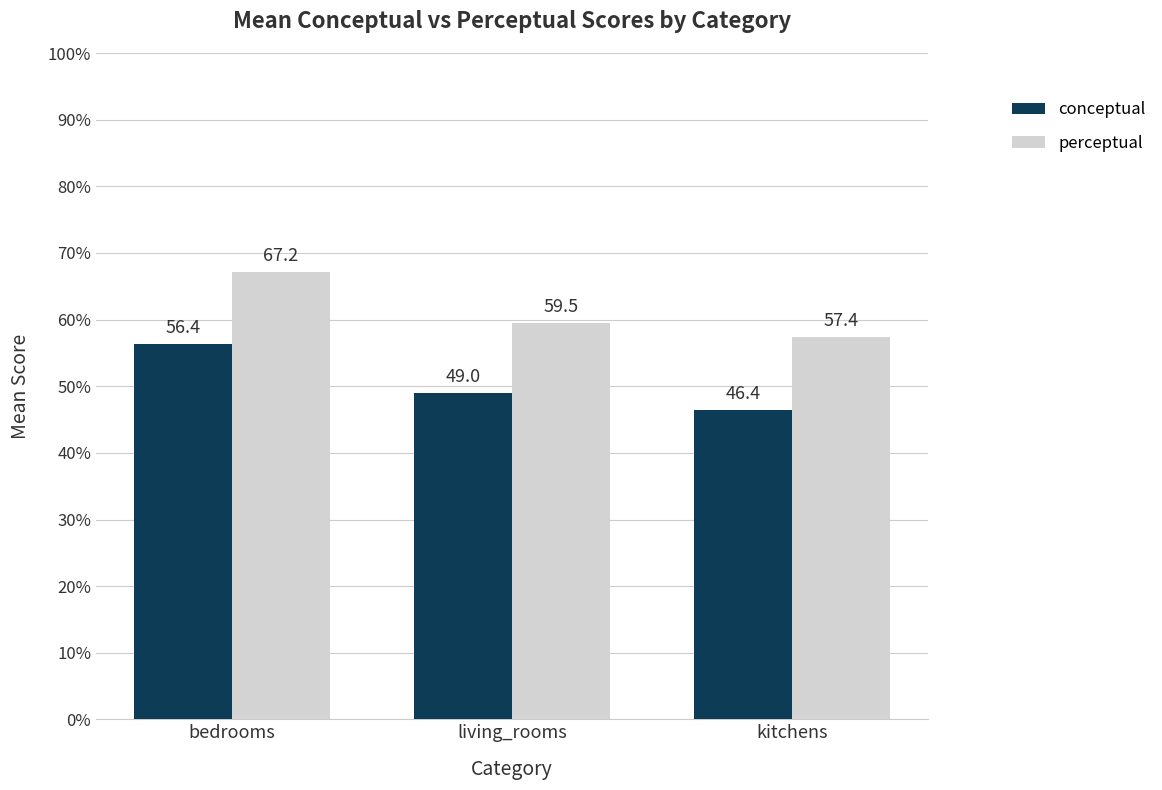

The value of perceptual at bedrooms is 103.6. True or false?

False